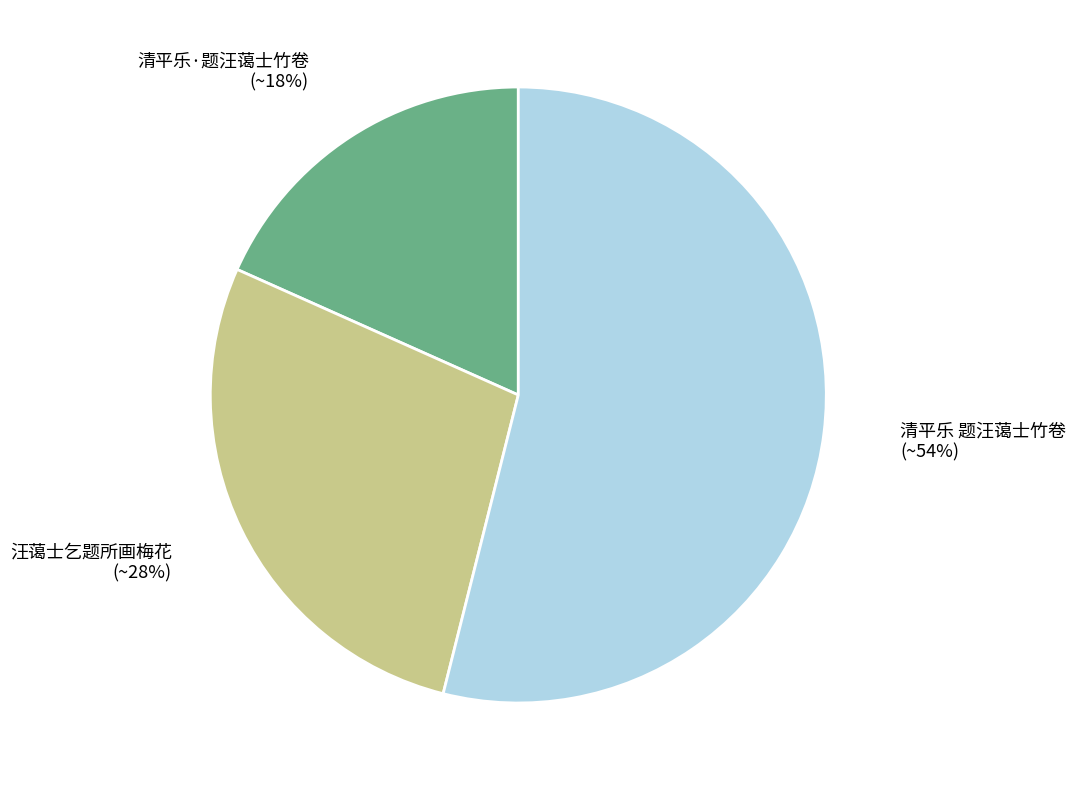

How many segments does this pie chart have?

3